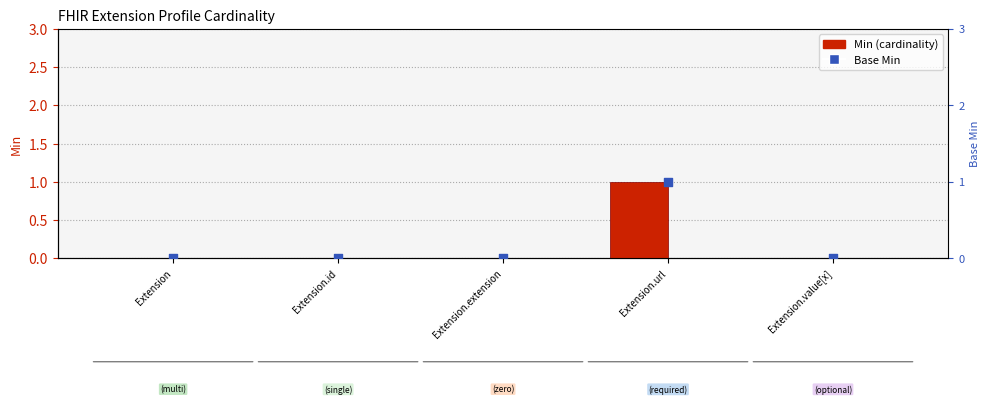

What are all the series names shown in the legend?

Min, Base Min